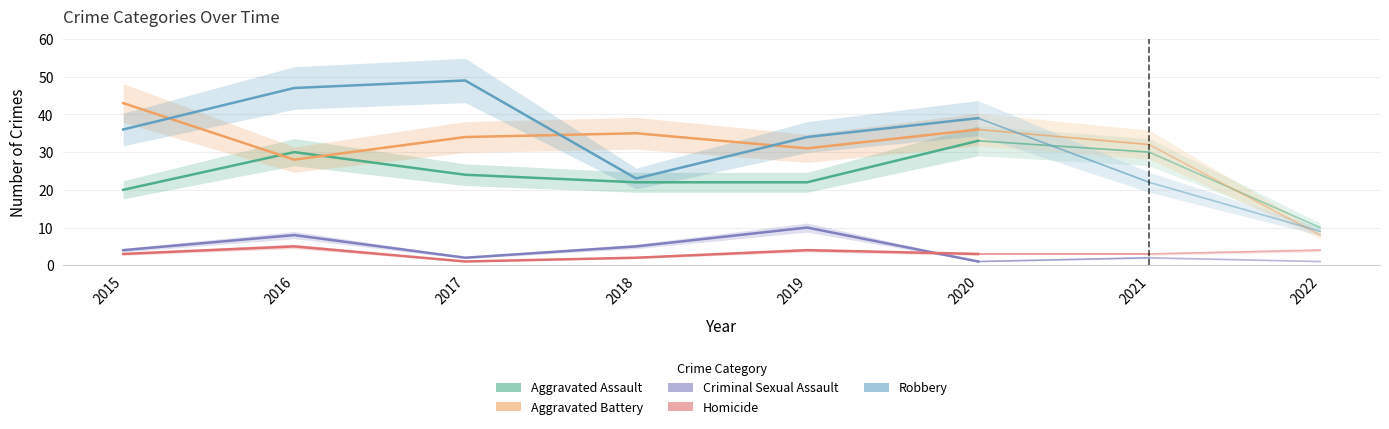

The value of Aggravated Assault at 2015 is 6. True or false?

False